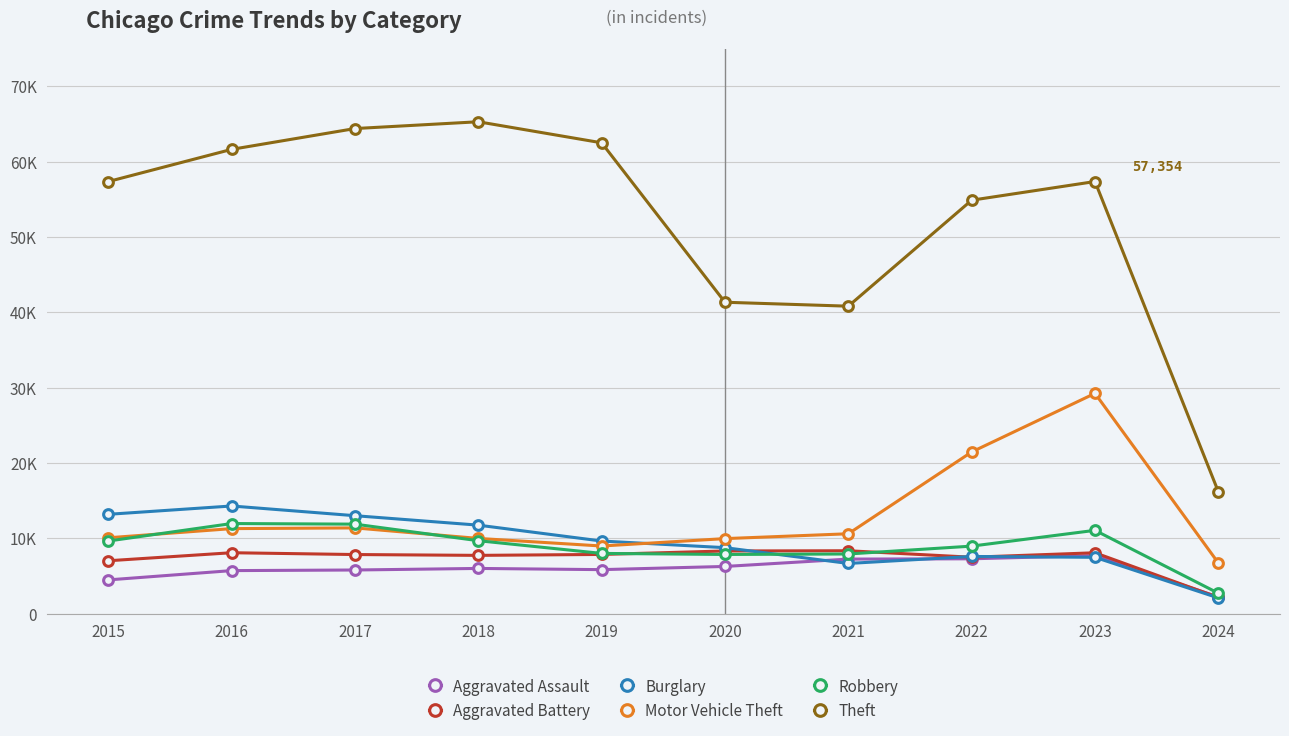

Between 2018 and 2020, which is larger?

2020